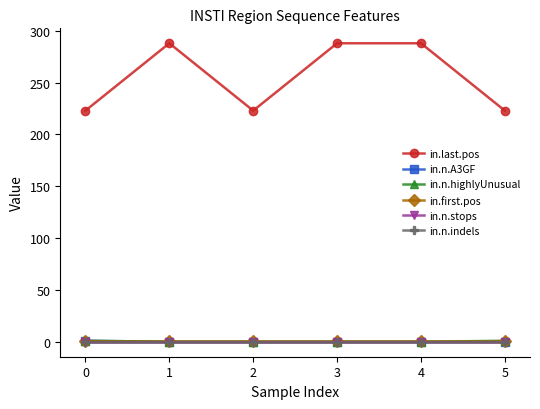

Which series has the largest total across all categories?

in.last.pos